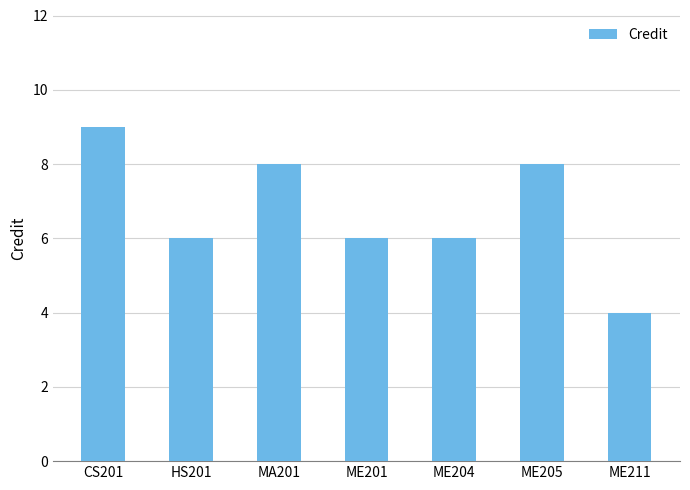

Where does the data first go above 6?

CS201